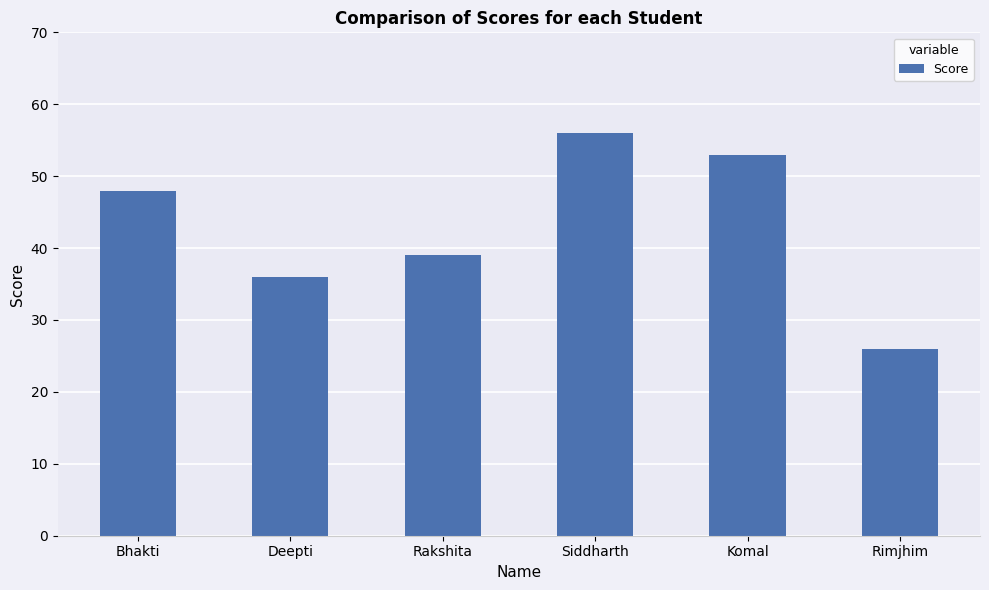

What is the difference between the values at Rakshita and Komal?

14